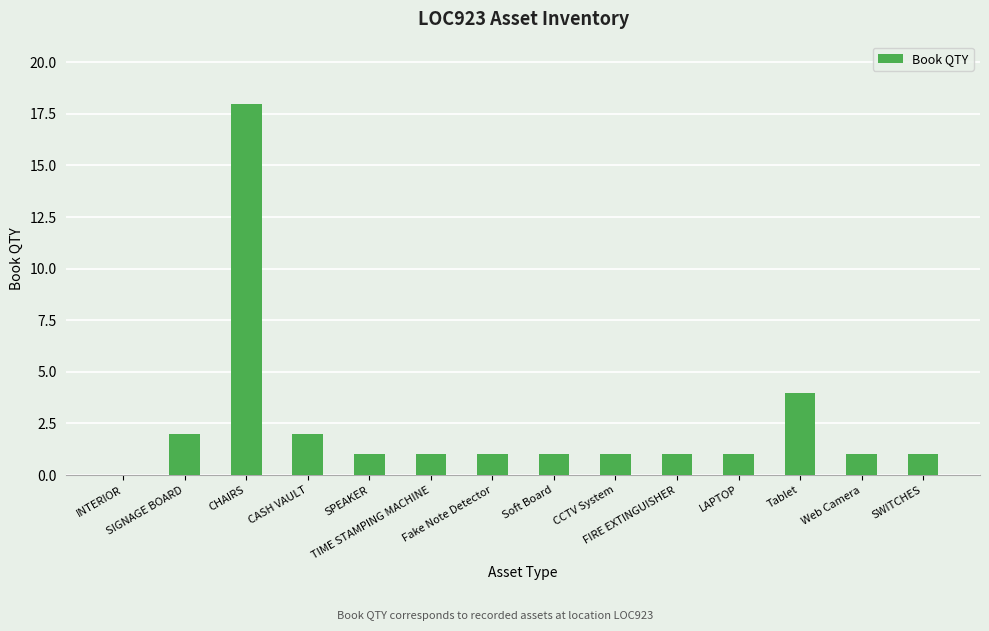

True or false: the data shows 0 at TIME STAMPING MACHINE.

False